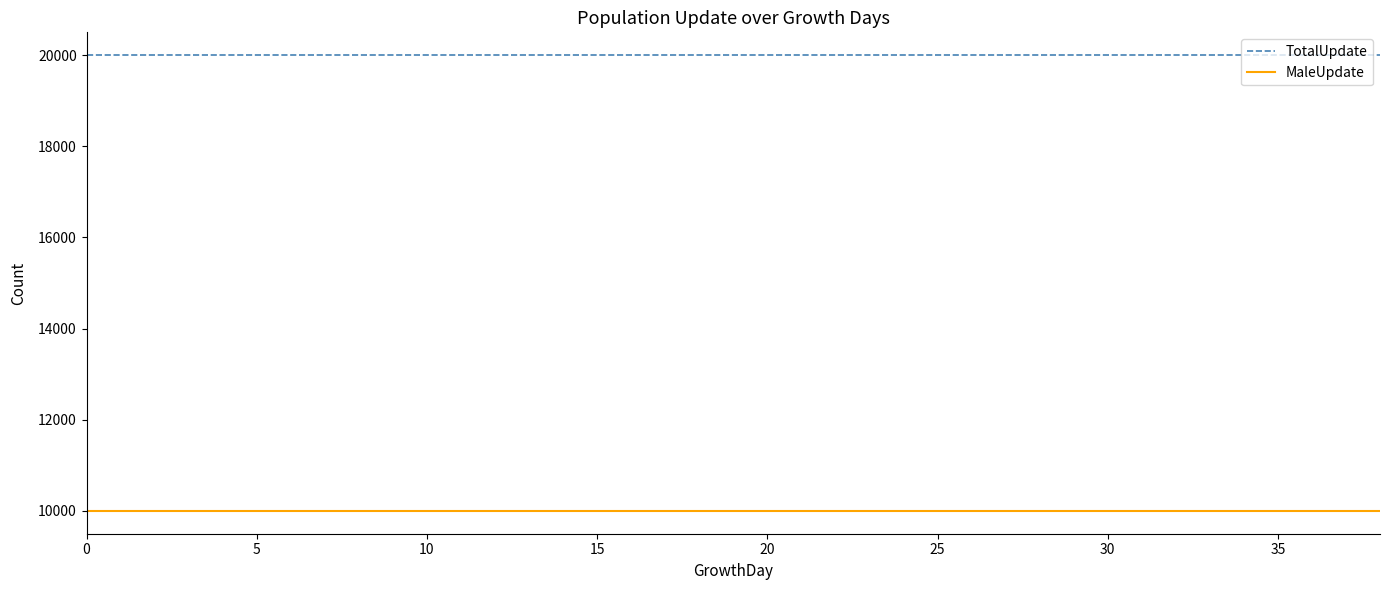

Rank the series by their maximum value, from lowest to highest.

MaleUpdate, TotalUpdate